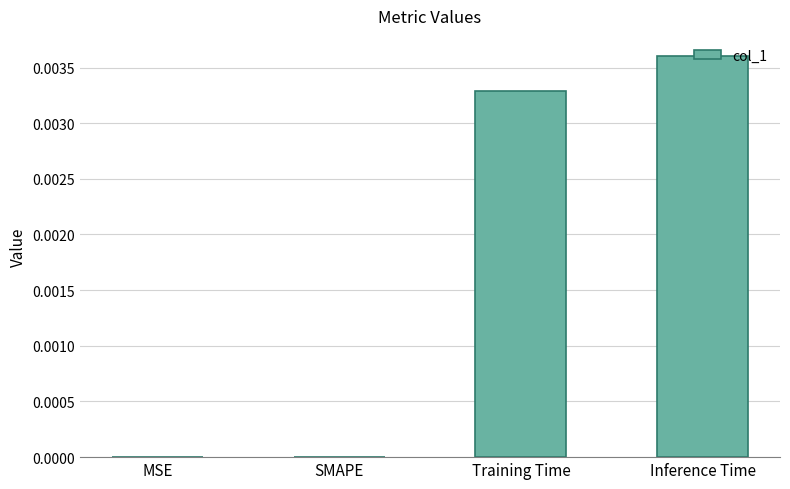

The chart shows a value of 0.0 at MSE. True or false?

True